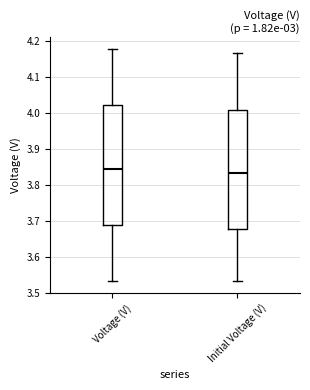

Reading left to right, read every box against the y-axis: the position of its median line, the range the box covers, and the ends of its whiskers. The values are not printed on the chart, so give them approximately, as read against the axis.

Voltage (V): median 3.84, box 3.69 to 4.02, whiskers 3.53 to 4.18
Initial Voltage (V): median 3.83, box 3.68 to 4.01, whiskers 3.53 to 4.17